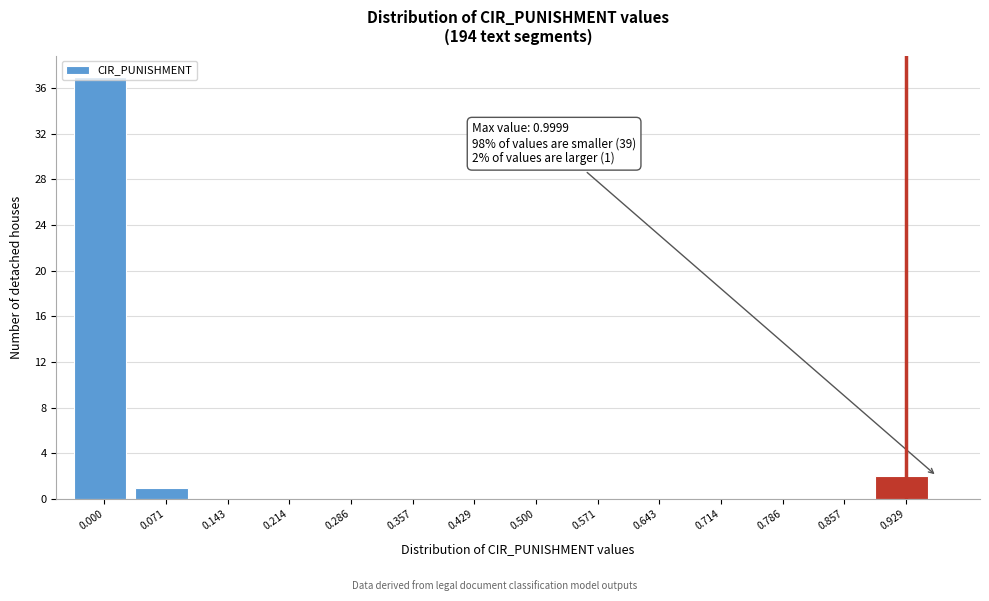

What is the greatest value displayed?

37